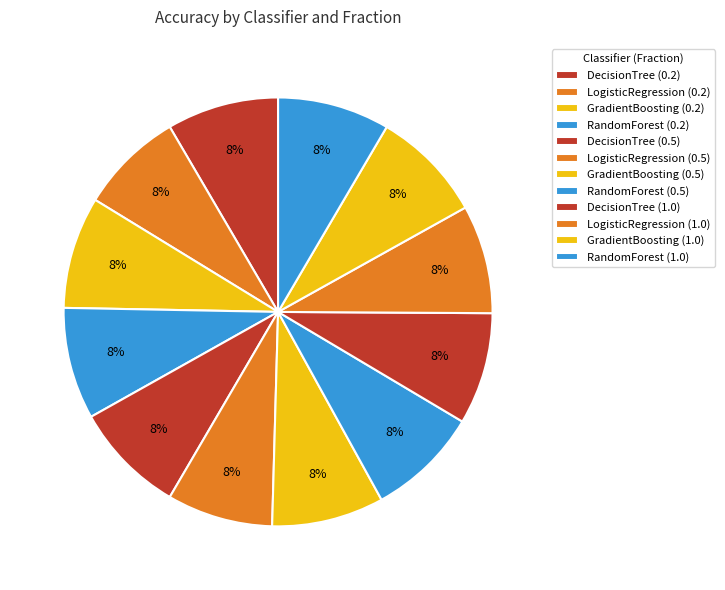

Count the number of slices in the pie.

12